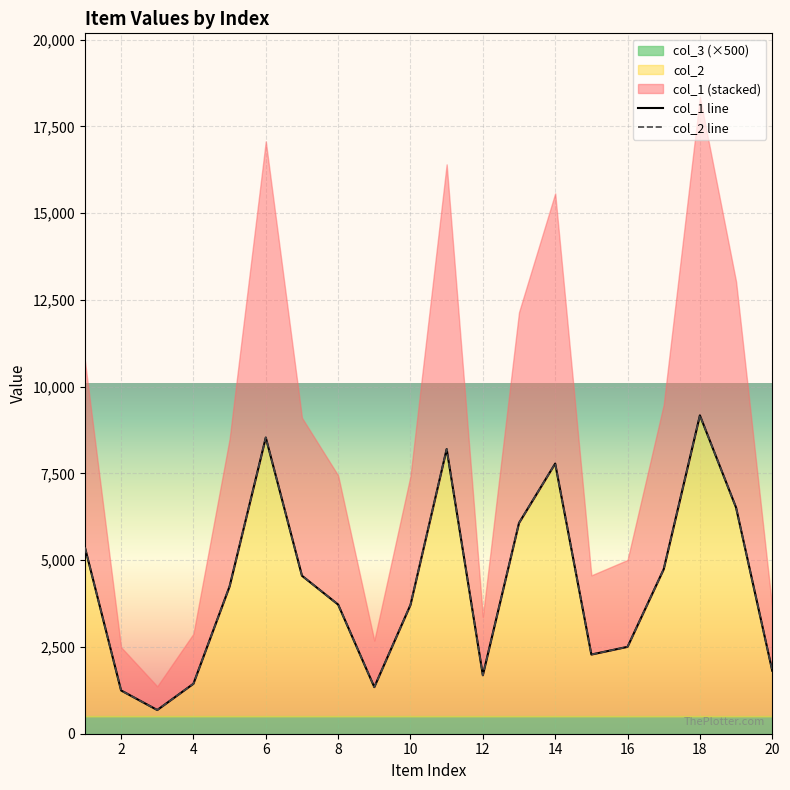

At which category is the sum across all series the highest?

18